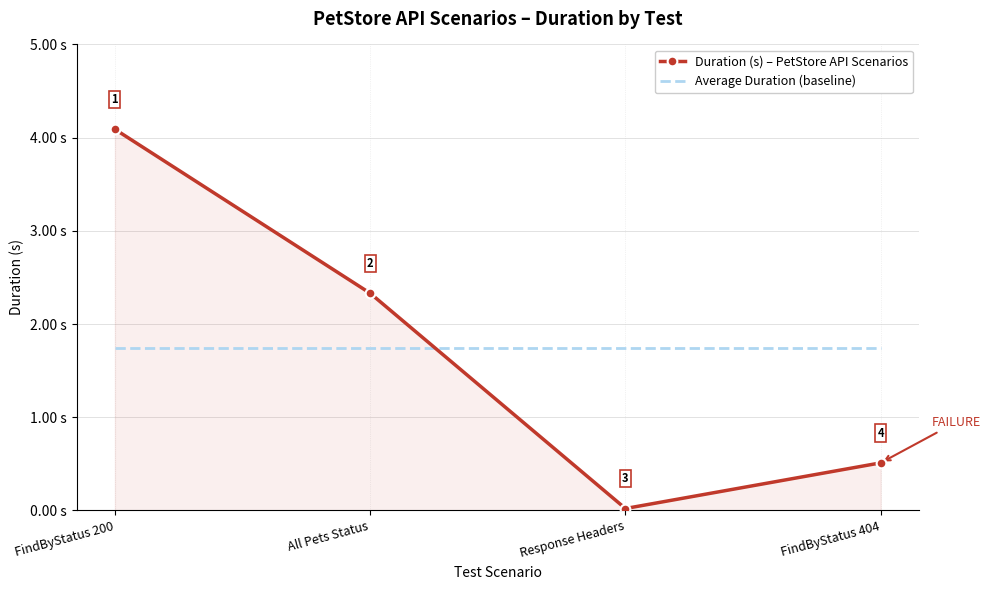

At which category does Duration (s) – PetStore API Scenarios reach its first local valley?

Response Headers